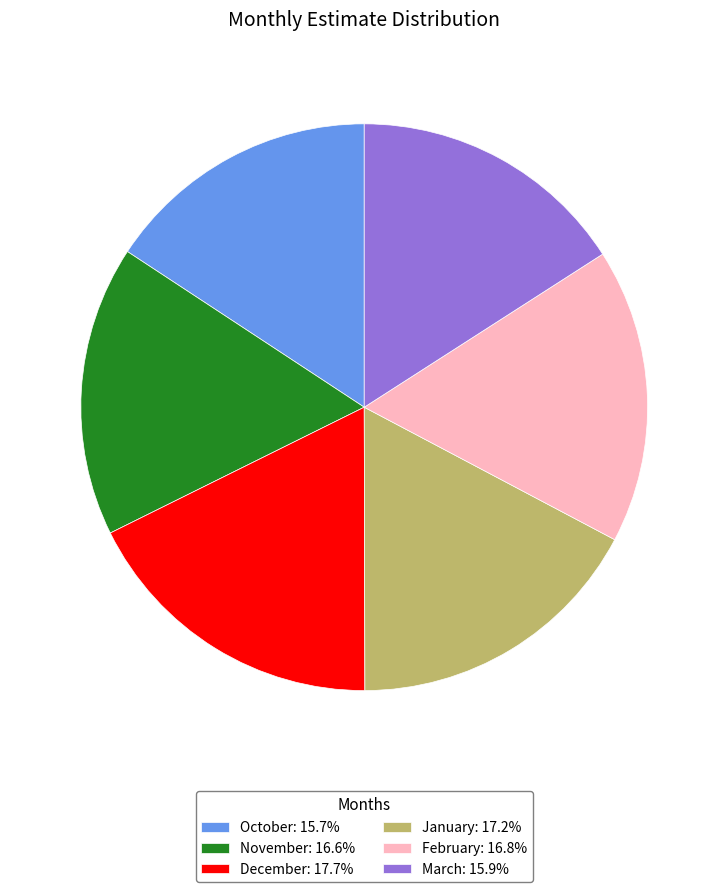

Between March and November, which is larger?

November